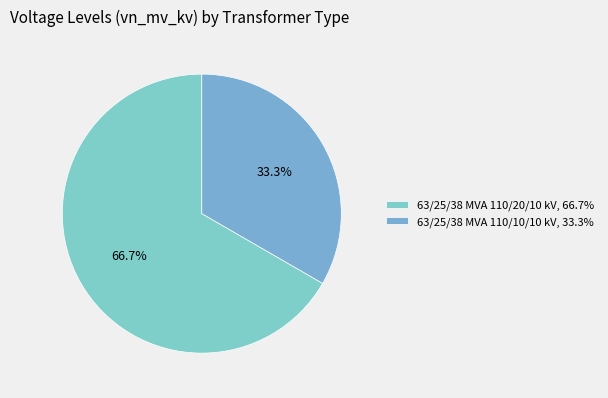

Which slice is the smallest?

63/25/38 MVA 110/10/10 kV